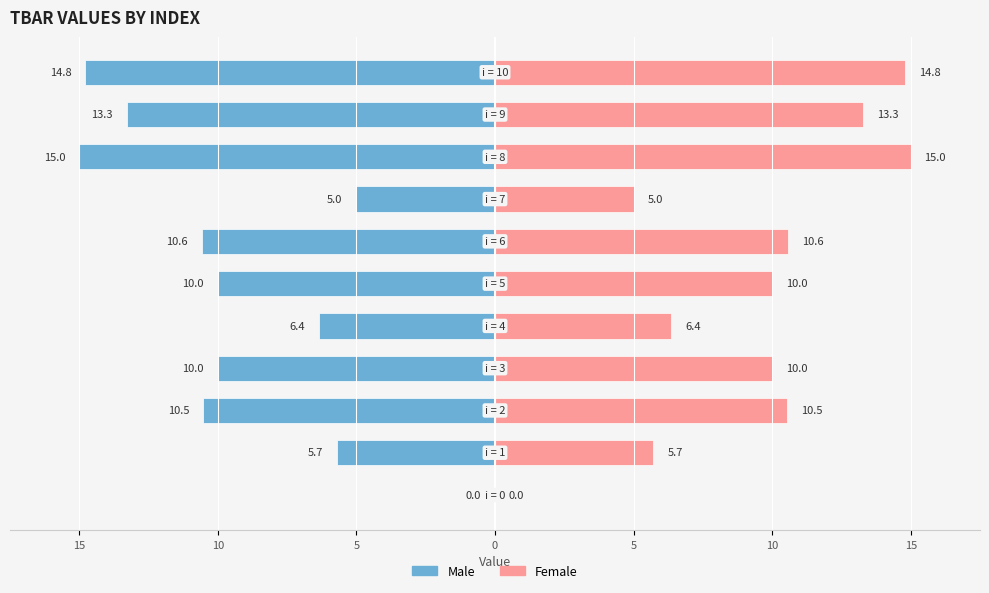

How many distinct data groups are displayed?

2